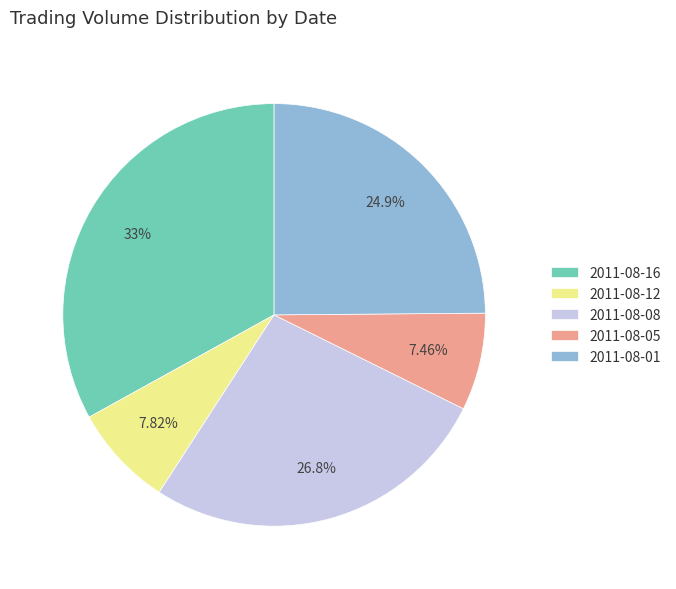

Is there any slice that represents more than half of the pie?

No